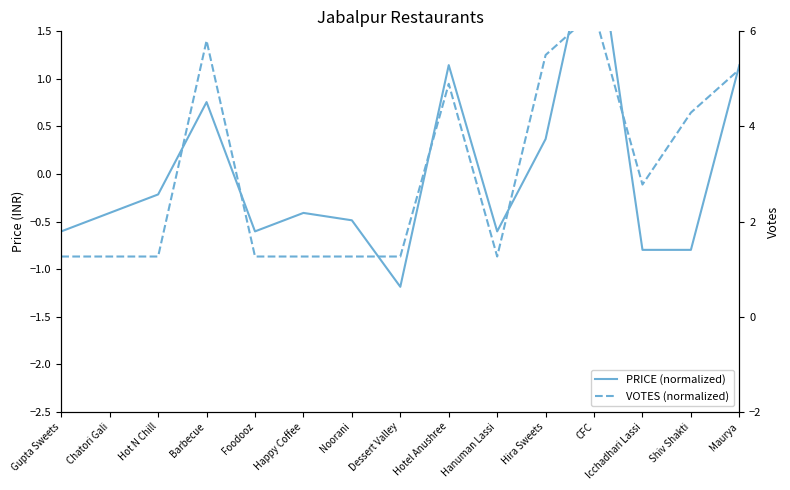

The VOTES (normalized) series shows 0.6 at Shiv Shakti. True or false?

True